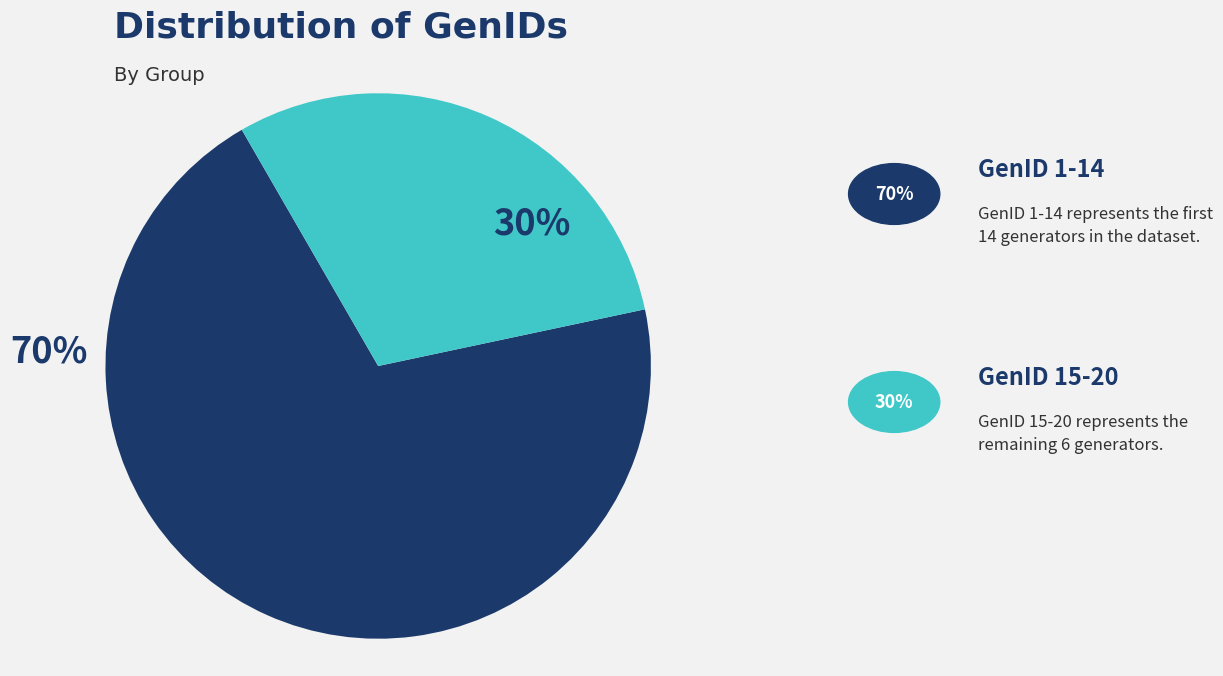

Does any single category account for the majority?

Yes